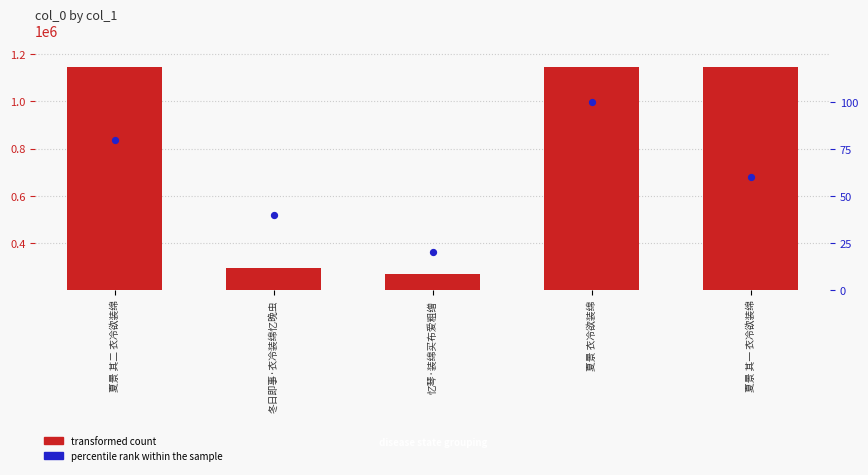

Which series contains the lowest Y value?

percentile rank within the sample